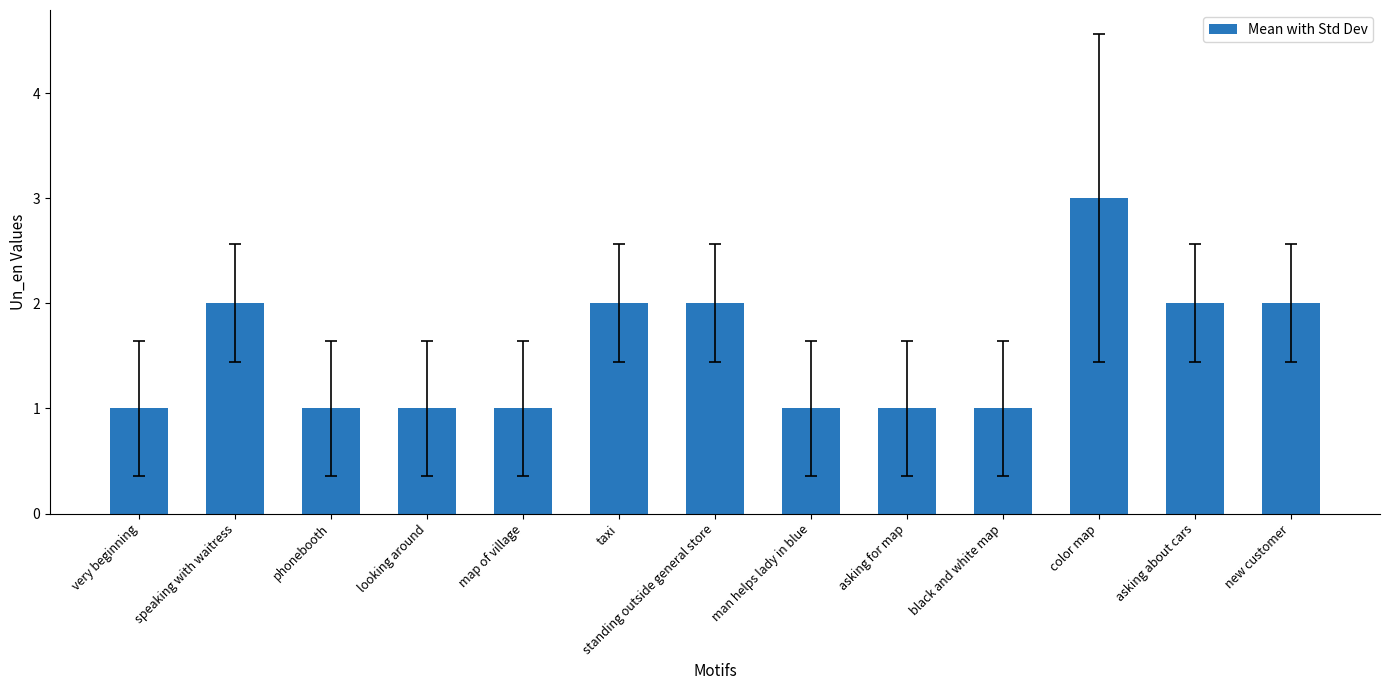

How many bars are there in total?

13